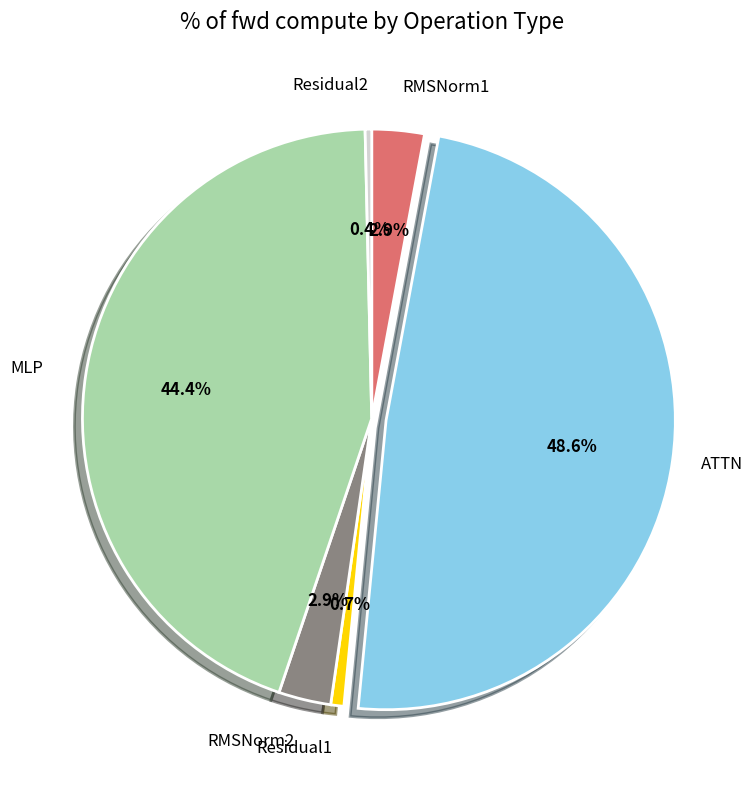

What portion of the pie excludes Residual1?

99.3%